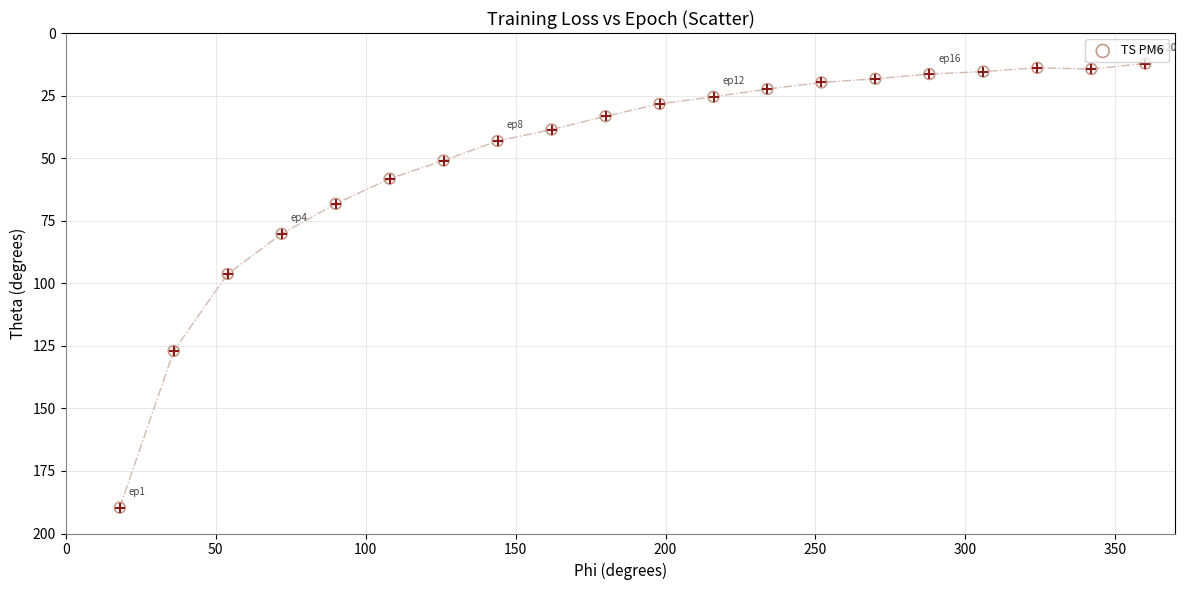

What Y value in the scatter plot is closest to 100?

96.3